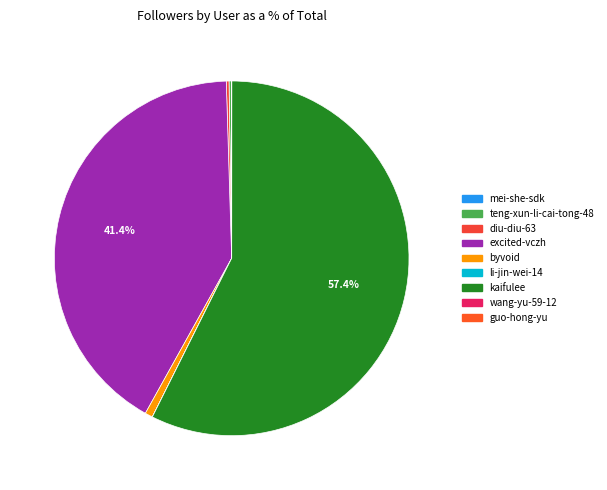

What portion of the pie excludes teng-xun-li-cai-tong-48?

99.8%